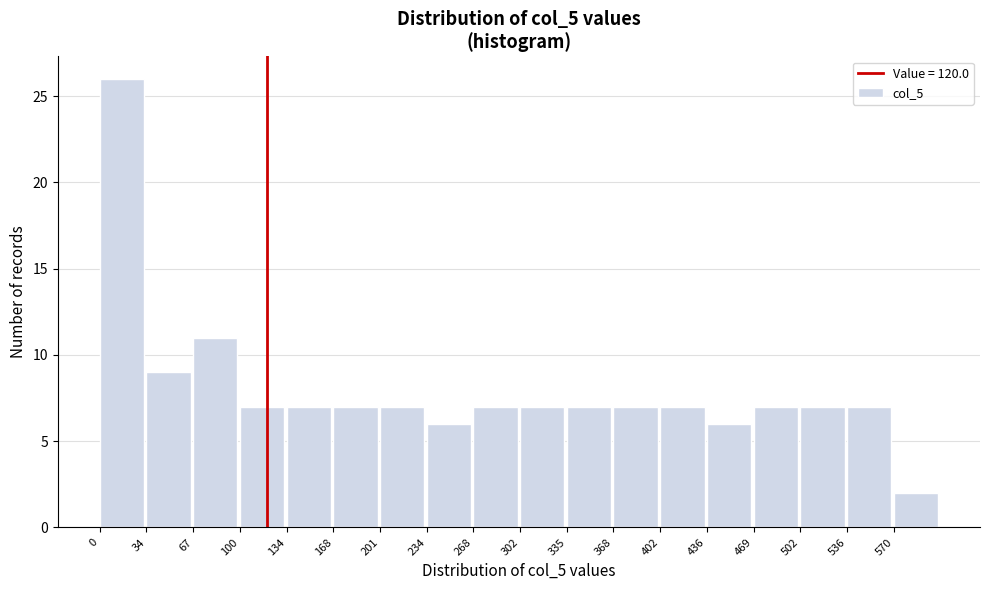

Reading left to right, transcribe this chart: for each bar, give the range it covers on the x-axis and its height. Neither the bar edges nor the heights are printed on the chart, so give them approximately, as read against the axes.

0.0 to 33.5: 26
33.5 to 67.0: 9
67.0 to 100.5: 11
100.5 to 134.0: 7
134.0 to 167.5: 7
167.5 to 201.0: 7
201.0 to 234.5: 7
234.5 to 268.0: 6
268.0 to 301.5: 7
301.5 to 335.0: 7
335.0 to 368.5: 7
368.5 to 402.0: 7
402.0 to 435.5: 7
435.5 to 469.0: 6
469.0 to 502.5: 7
502.5 to 536.0: 7
536.0 to 569.5: 7
569.5 to 603.0: 2